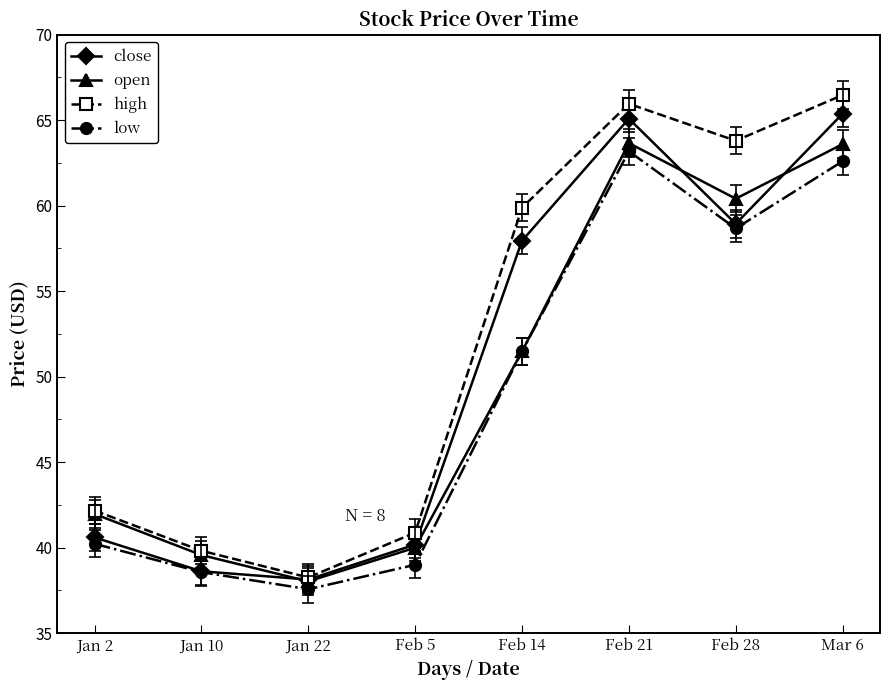

What is the difference between the highest and lowest values at Feb 28?

5.1